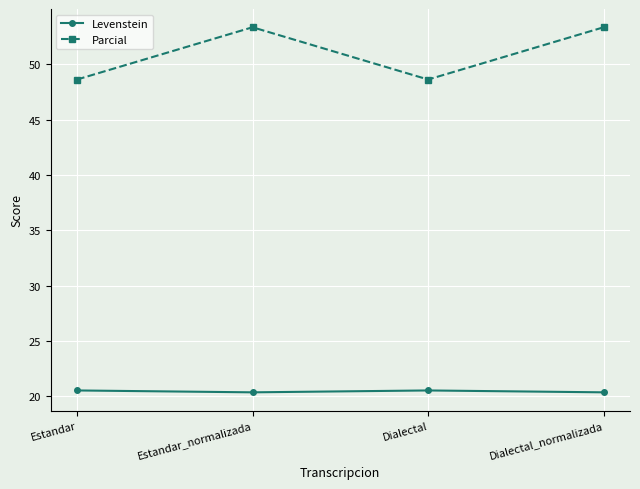

What are all the series names shown in the legend?

Levenstein, Parcial